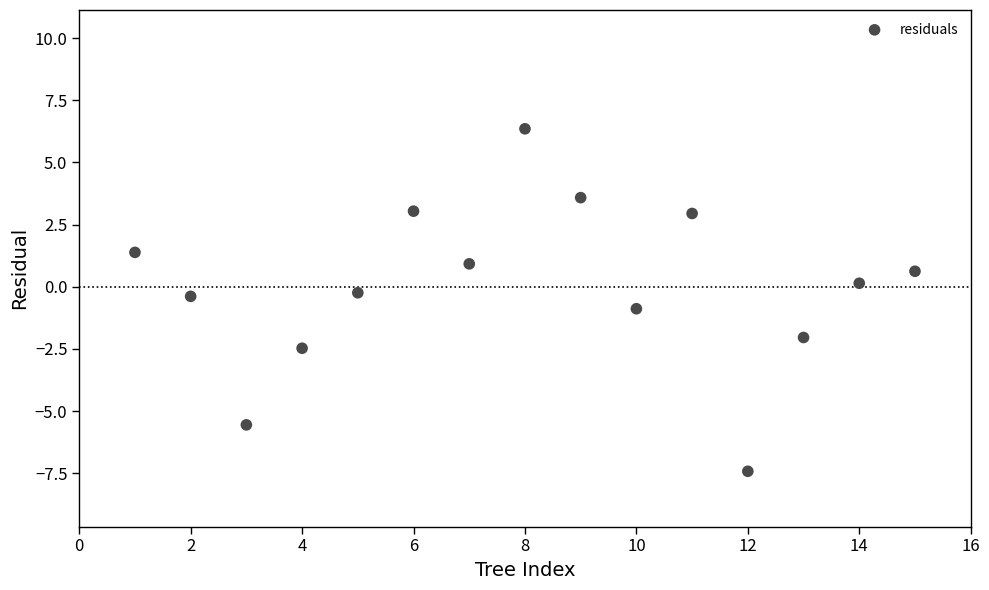

What is the range of Y values (max minus min)?

13.8